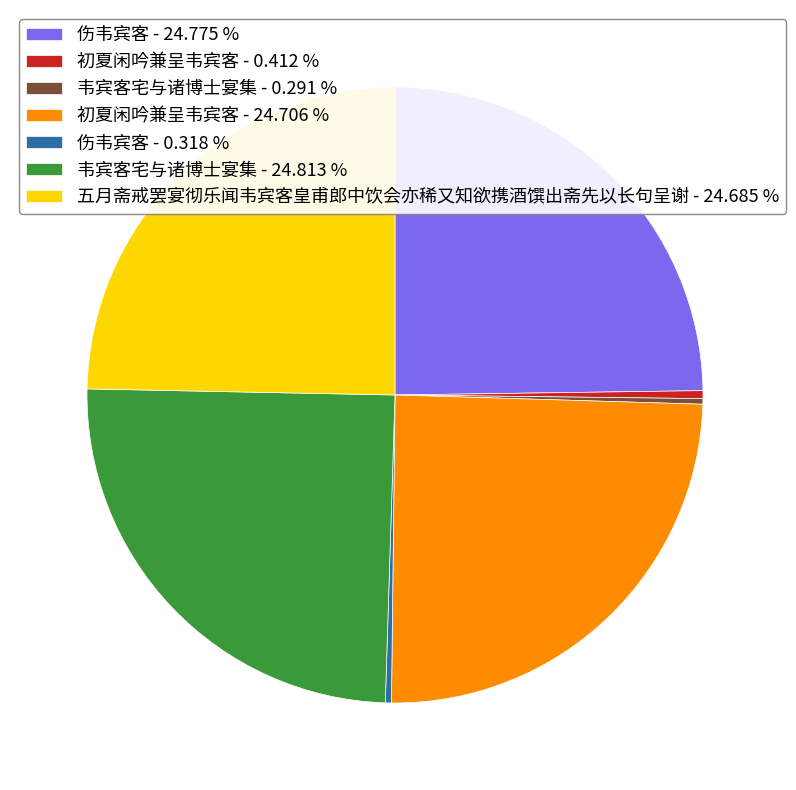

Do 初夏闲吟兼呈韦宾客 - 24.706 % and 伤韦宾客 - 24.775 % together represent more than half of the pie?

No